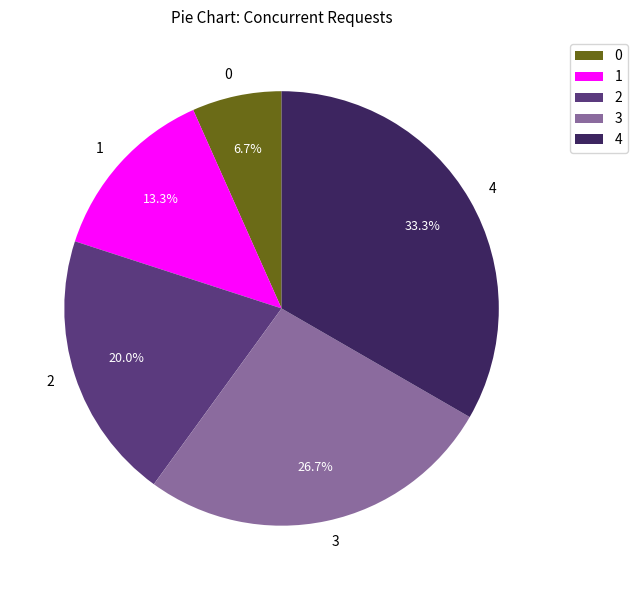

What is the largest slice in the pie chart?

4